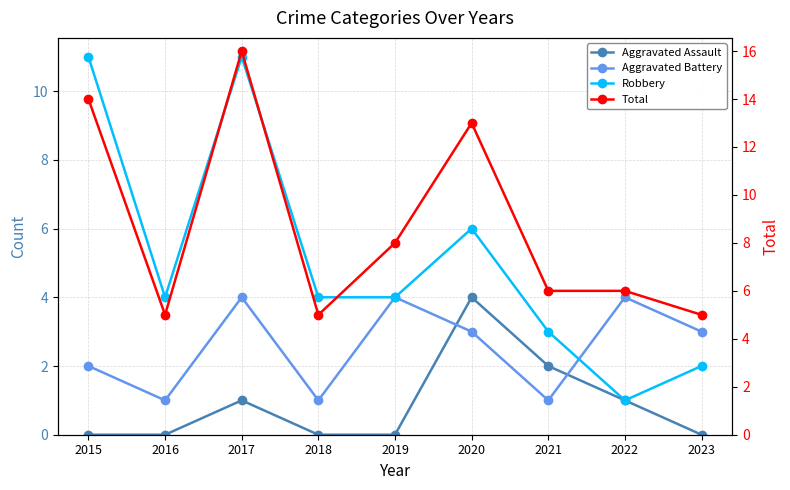

What is the difference between the maximum and minimum values in the Robbery series?

10